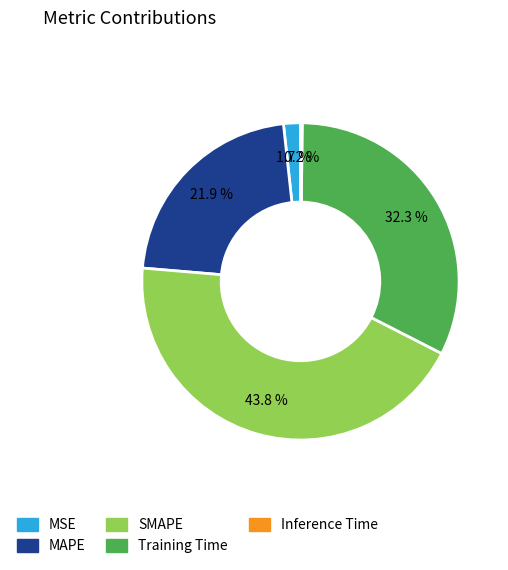

Which slice is the largest?

SMAPE